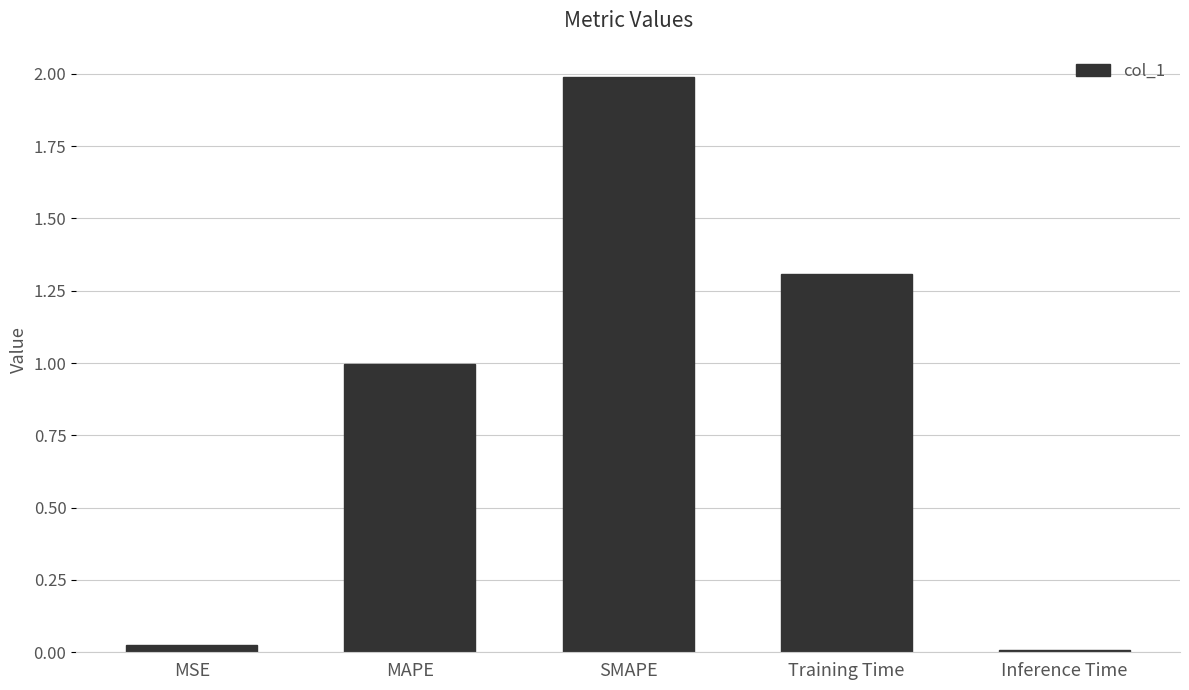

What is the label of the 4th bar from the right?

MAPE